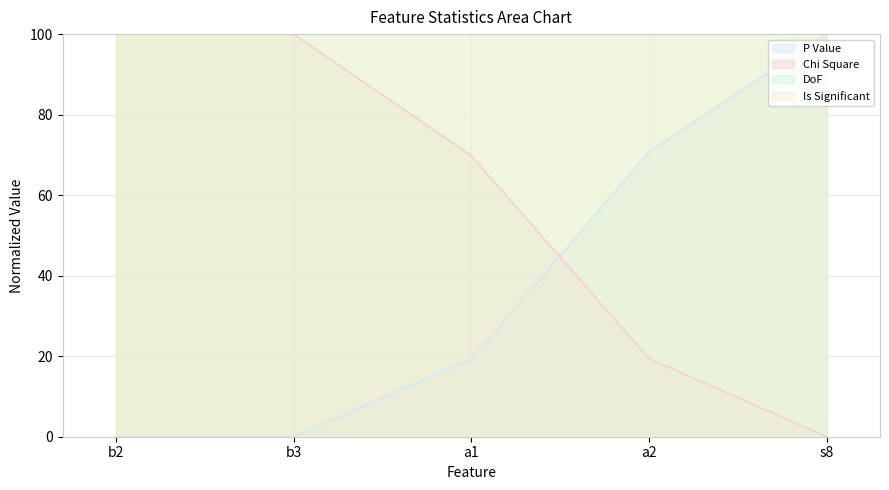

Is the value of Chi Square at a1 greater than the value of P Value at s8?

No